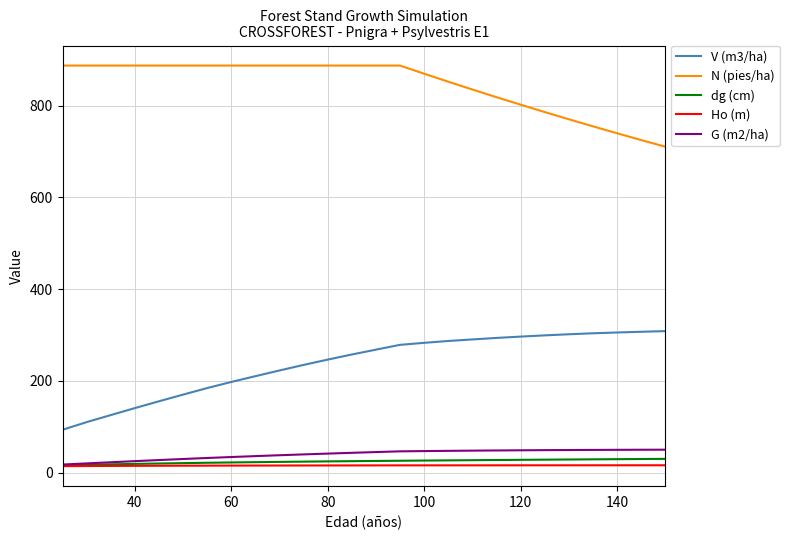

Count the number of data series in this chart.

5